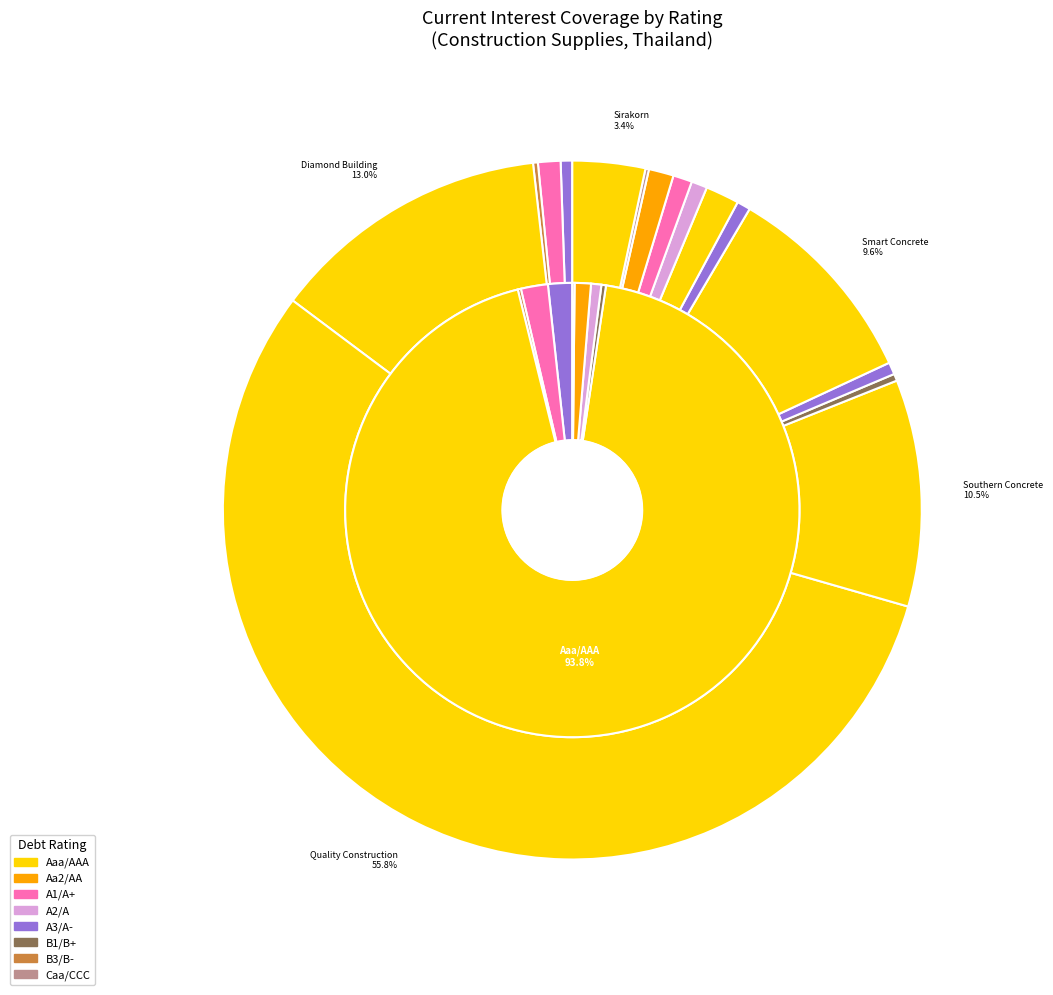

What percentage is NOT represented by Dcon Products?

99.7%